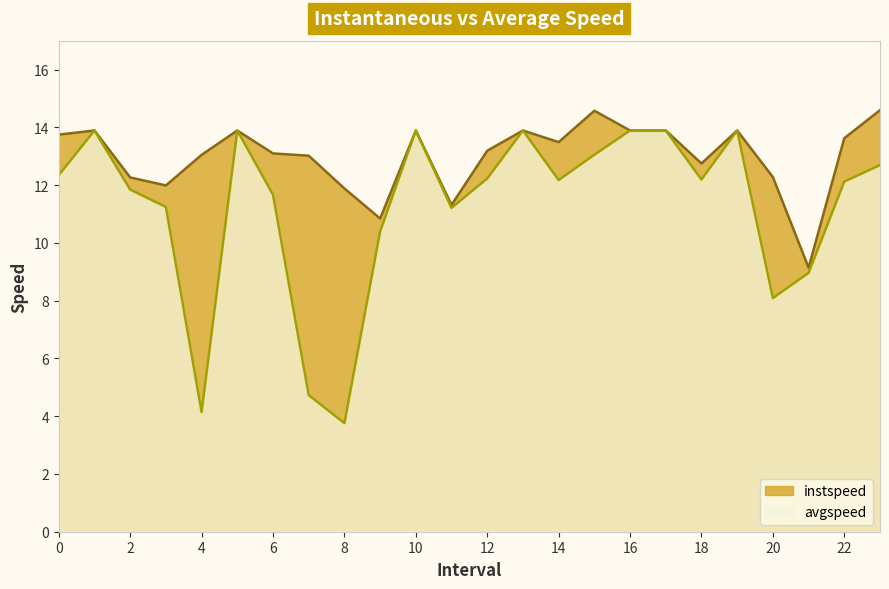

How many lines are shown in the chart?

2